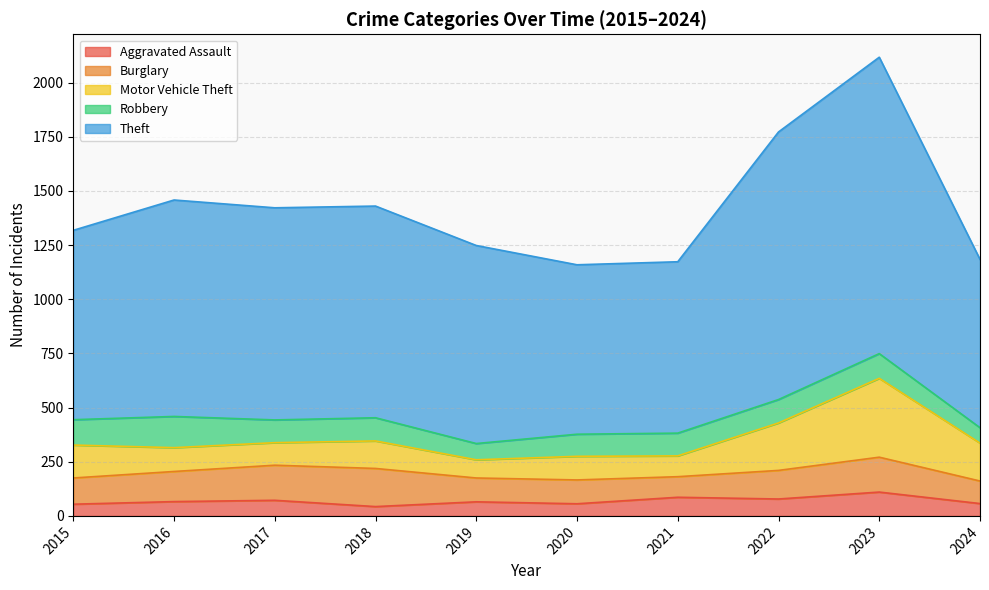

The value of Theft at 2019 is 1447. True or false?

False